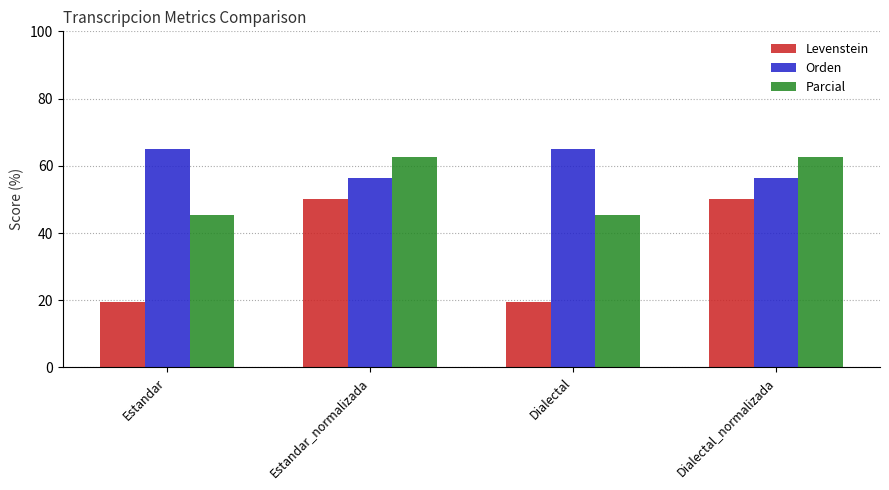

How many series are shown in this chart?

3